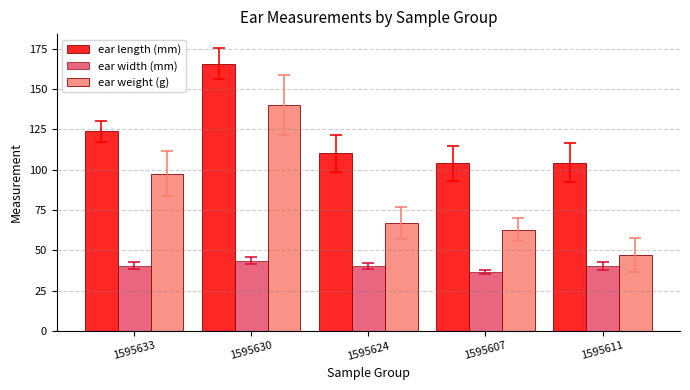

What is the approximate value of ear weight (g) at 1595630?

140.3